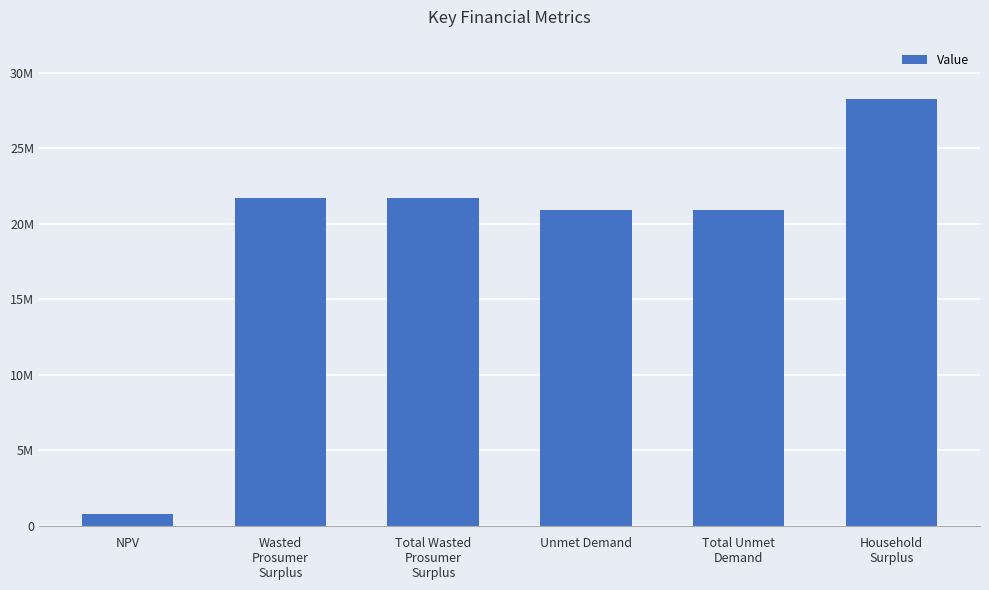

What is the difference between the values at Total Wasted
Prosumer
Surplus and Household
Surplus?

6579960.0